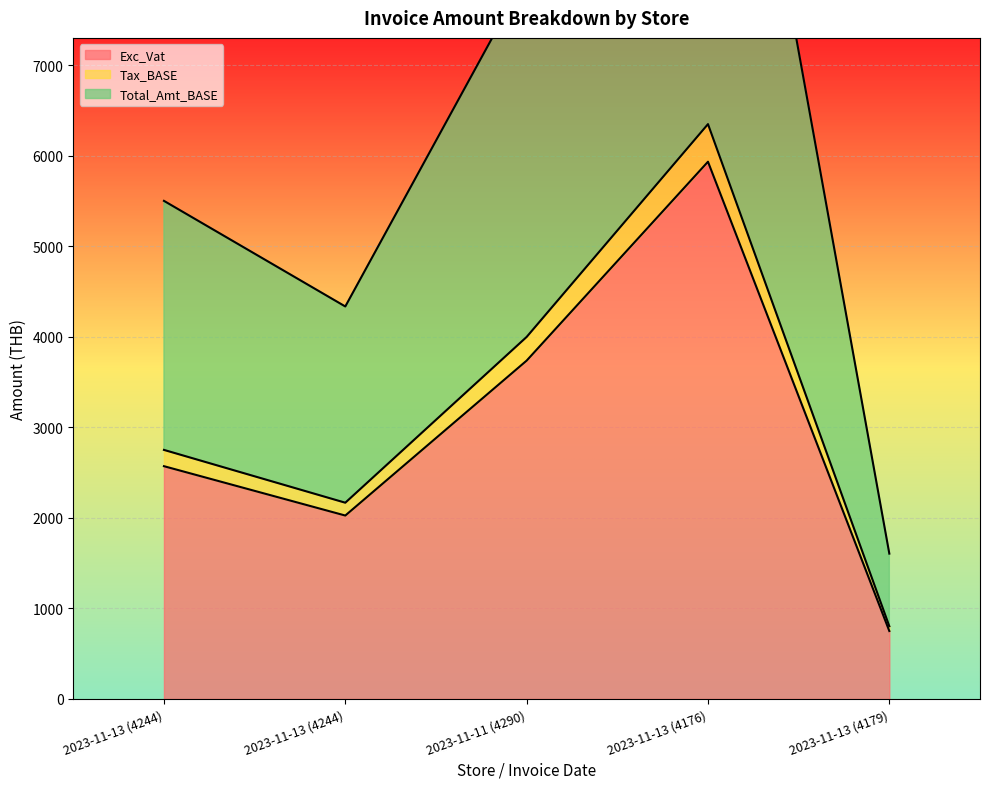

Reading right to left, extract all data points from this chart.

Exc_Vat: 2023-11-13 (4179)=750.3	2023-11-13 (4176)=5935.9	2023-11-11 (4290)=3738.2	2023-11-13 (4244)=2026.4	2023-11-13 (4244)=2571.7
Tax_BASE: 2023-11-13 (4179)=802.8	2023-11-13 (4176)=6351.4	2023-11-11 (4290)=3999.9	2023-11-13 (4244)=2168.2	2023-11-13 (4244)=2751.7
Total_Amt_BASE: 2023-11-13 (4179)=1605.7	2023-11-13 (4176)=12702.8	2023-11-11 (4290)=7999.7	2023-11-13 (4244)=4336.5	2023-11-13 (4244)=5503.4